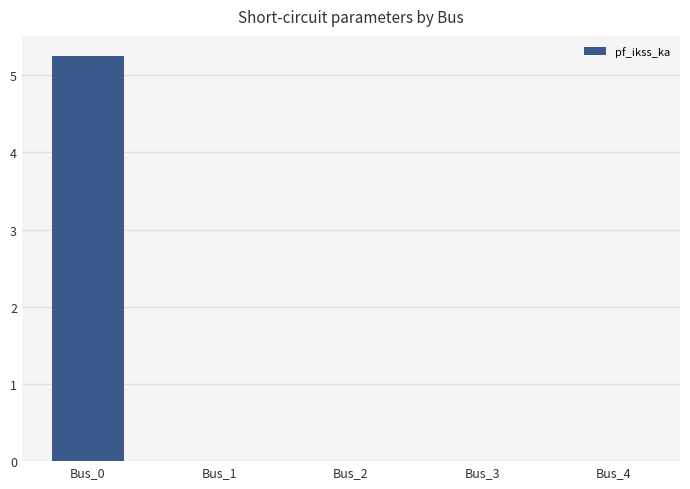

What is the sum of all values?

5.2